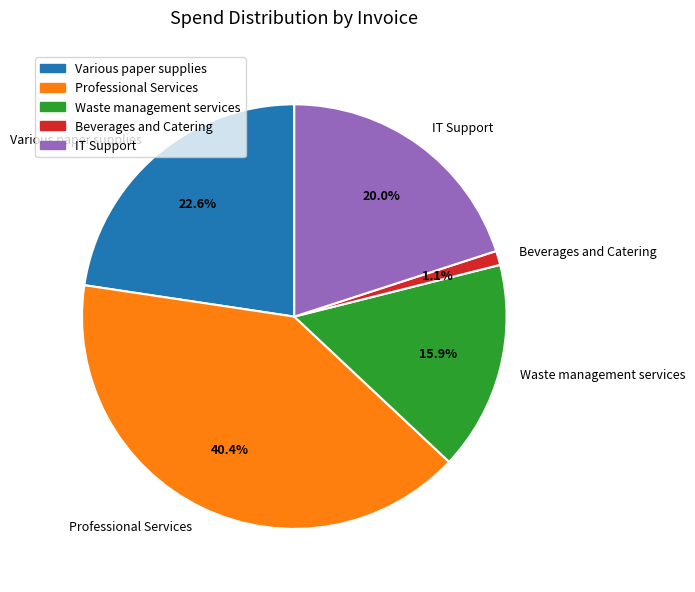

Is Waste management services the majority of the pie?

No